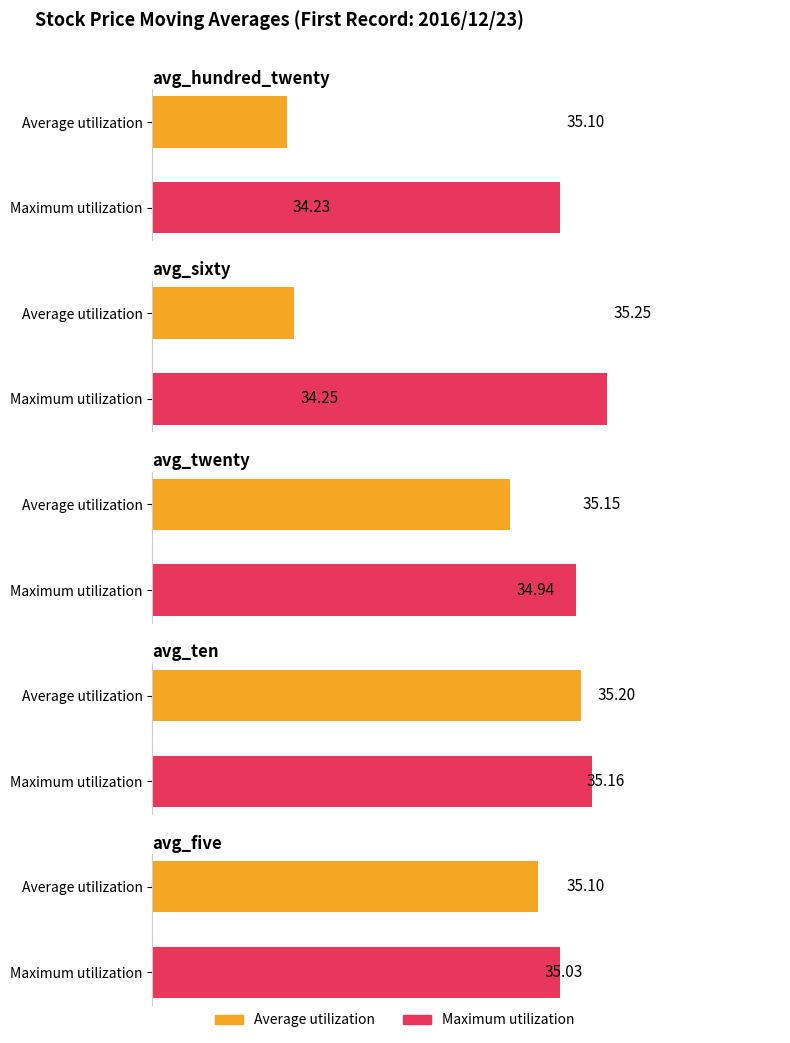

What is the label of the 5th bar from the left?

avg_five